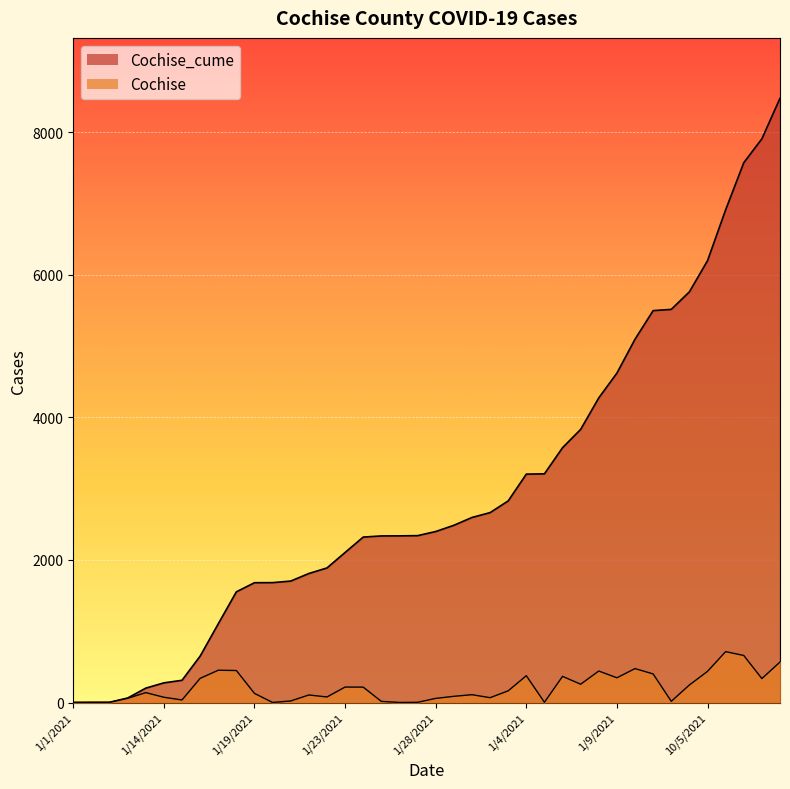

Reading left to right, list all the values displayed in this chart.

Cochise_cume: 2	3	4	63	202	276	312	651	1104	1553	1681	1682	1704	1810	1888	2105	2321	2337	2338	2341	2399	2486	2596	2664	2828	3204	3208	3575	3832	4274	4621	5097	5498	5515	5761	6198	6912	7572	7908	8476
Cochise: 0	1	1	59	139	74	36	339	453	449	128	1	22	106	78	217	216	16	1	3	58	87	110	68	164	376	4	367	257	442	347	476	401	17	246	437	714	660	336	568